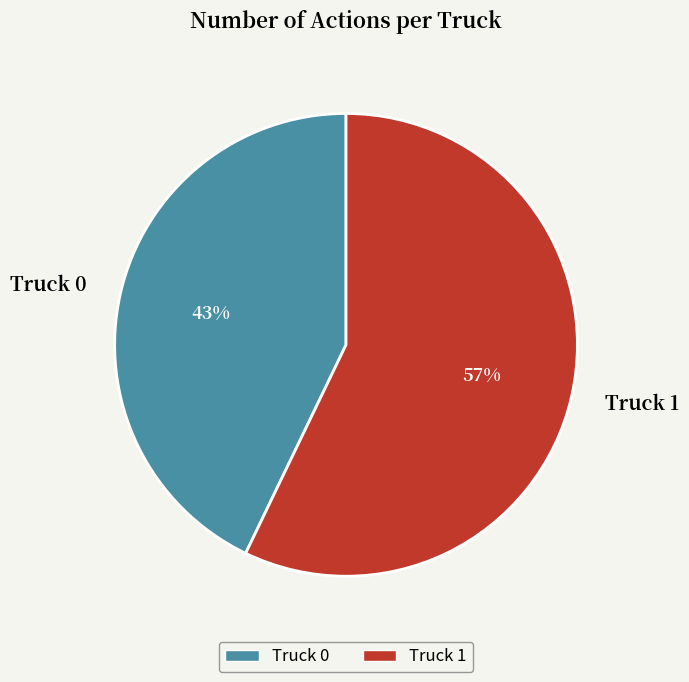

To the nearest percent, what is the combined percentage of Truck 1 and Truck 0?

100%